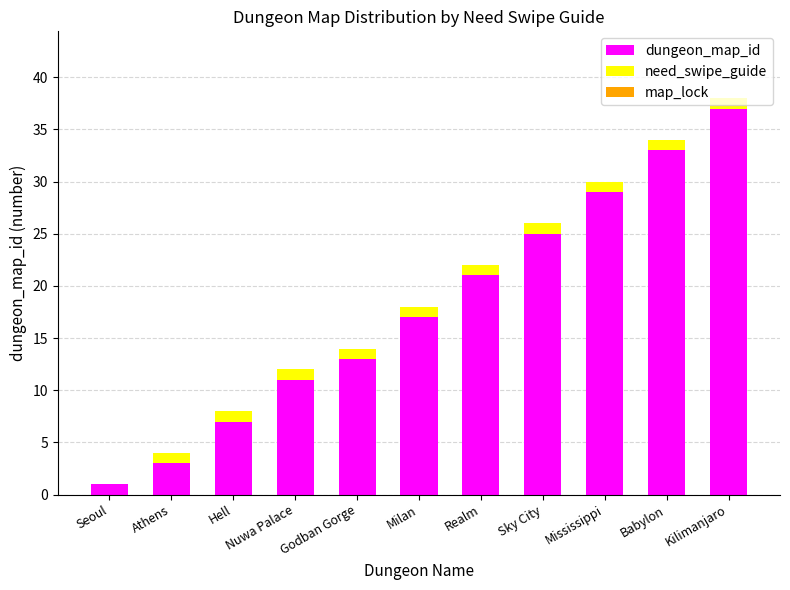

What is the maximum value for dungeon_map_id?

37